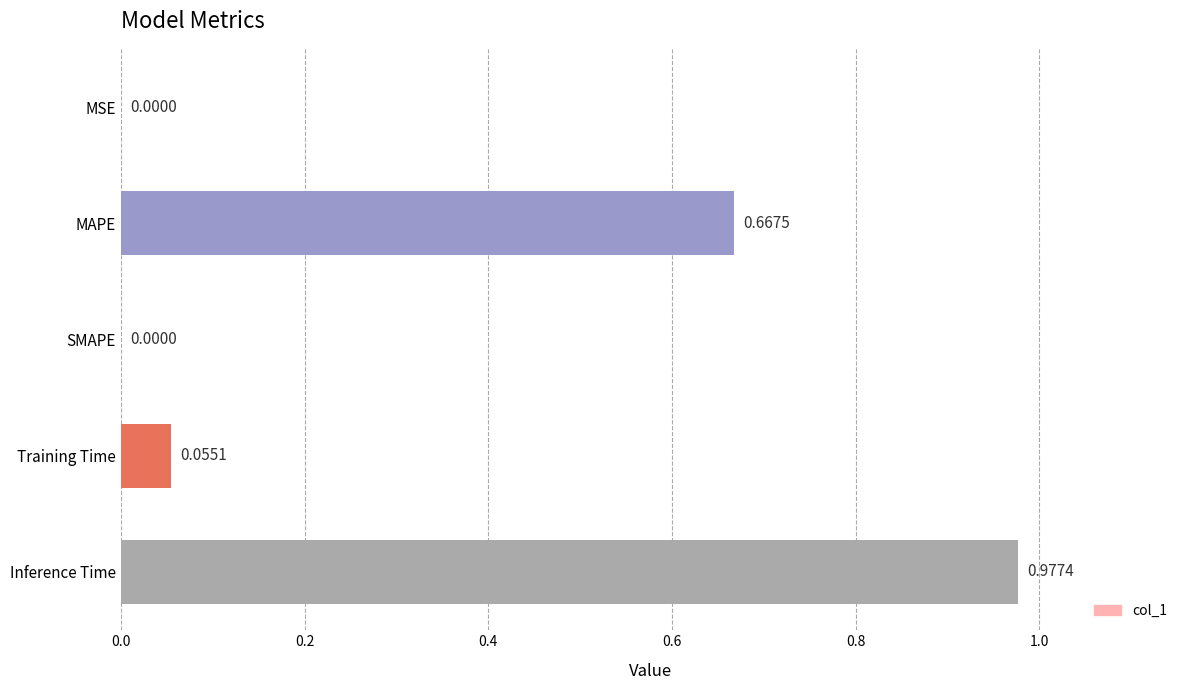

What is the change in value from SMAPE to Inference Time?

+1.0